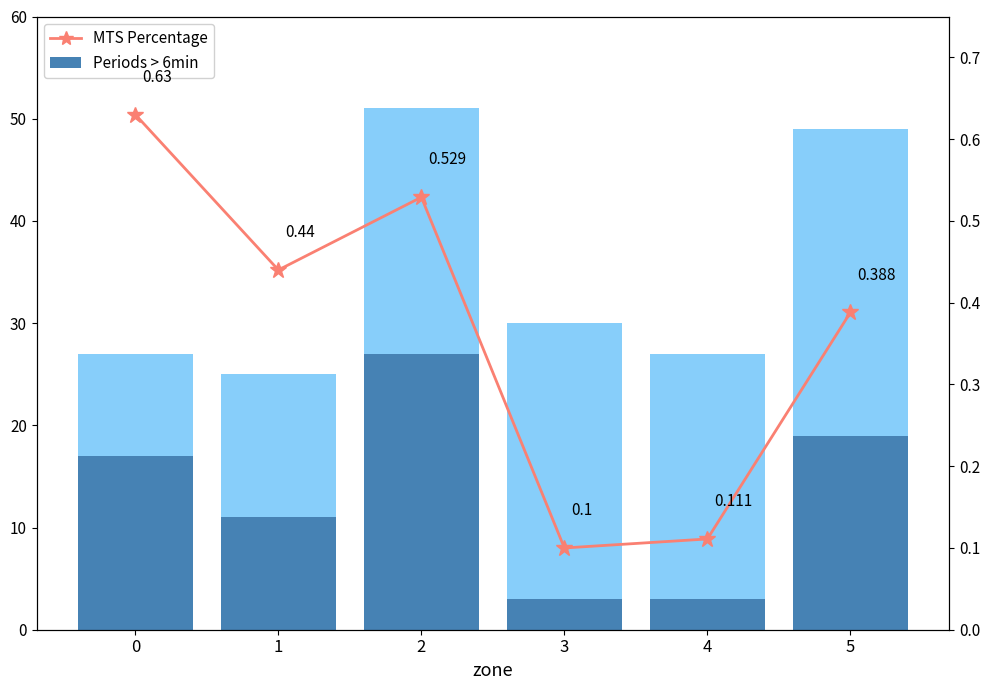

What is the value of the MTS Percentage bar at the 5th from the left?

0.1